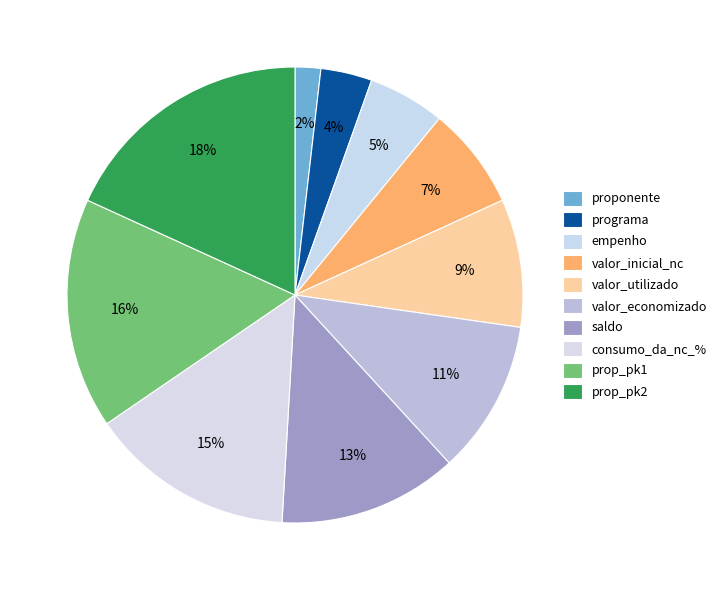

Is there any slice that represents more than half of the pie?

No